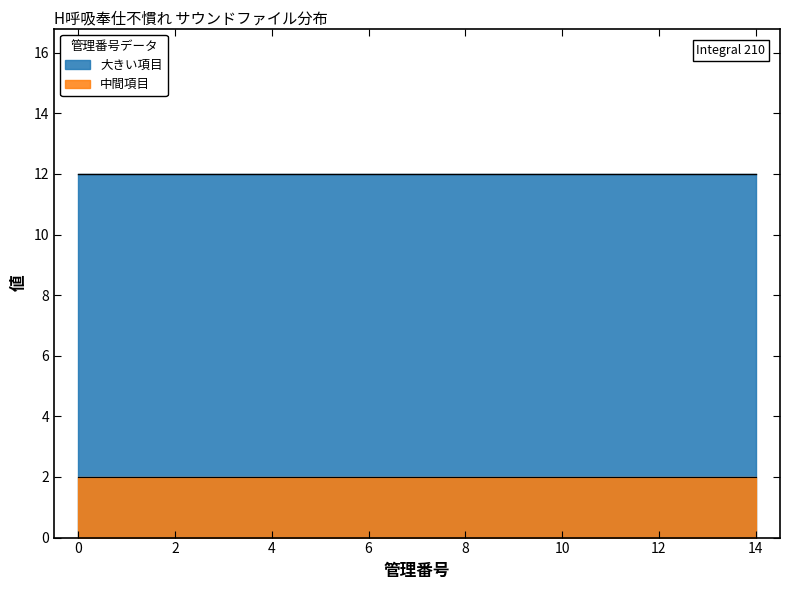

How many values in the 管理番号 series exceed 7?

7